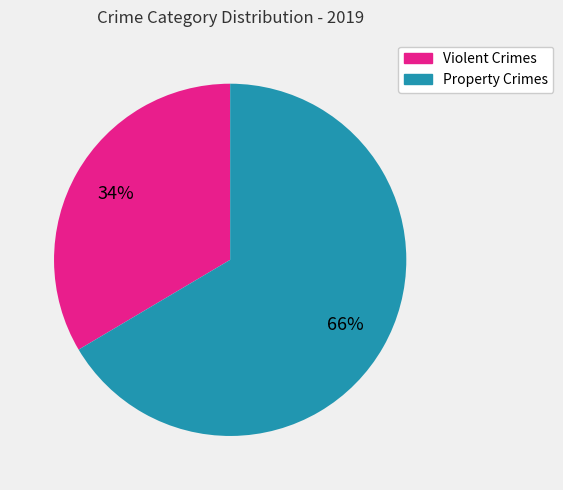

Is there a majority slice in this chart?

Yes